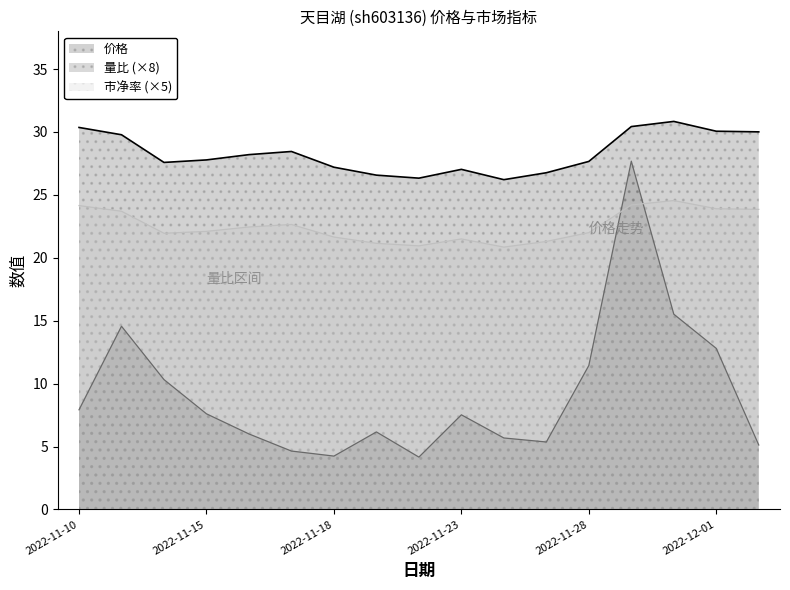

True or false: 量比 and 市净率 cross at least once.

True